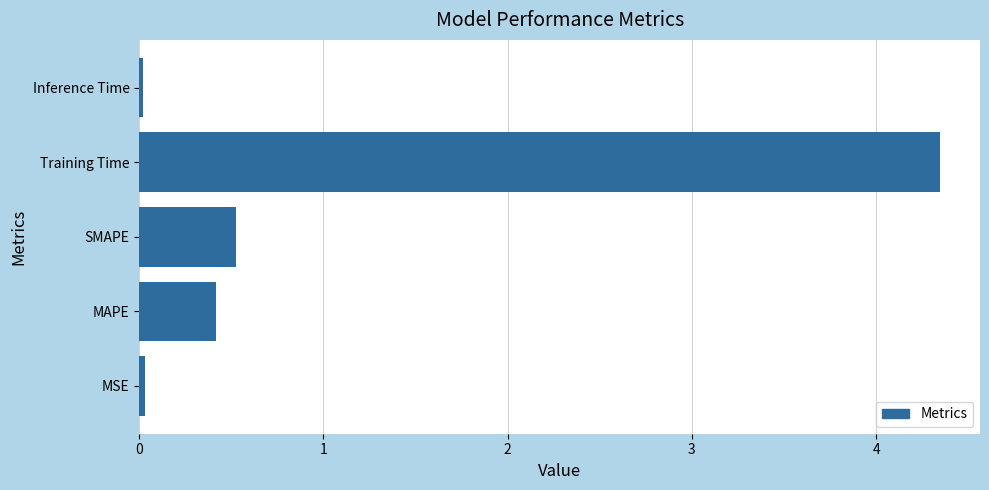

Which has a higher value, Inference Time or MAPE?

MAPE